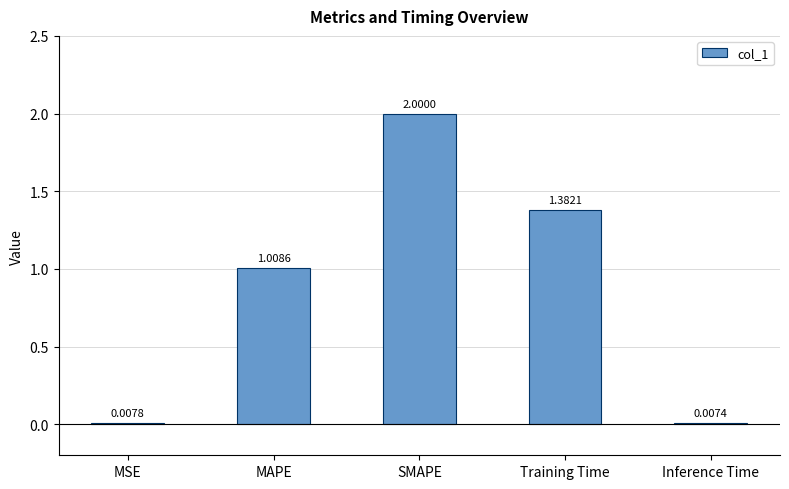

How many data points are above 1?

3